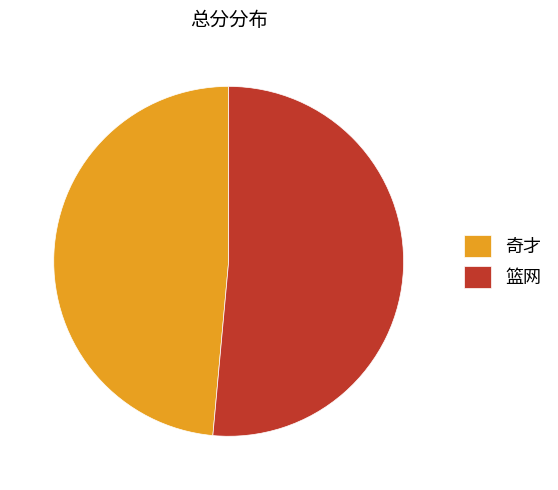

Is the sum of 篮网 and 奇才 greater than half?

Yes